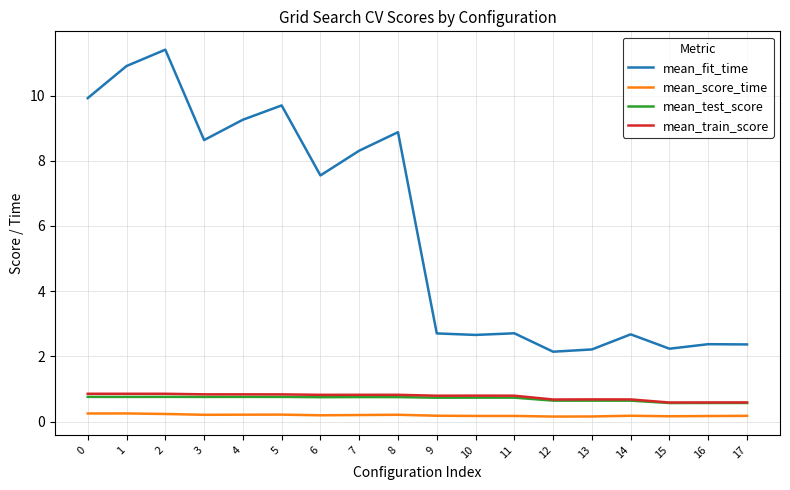

How many lines are shown in the chart?

4